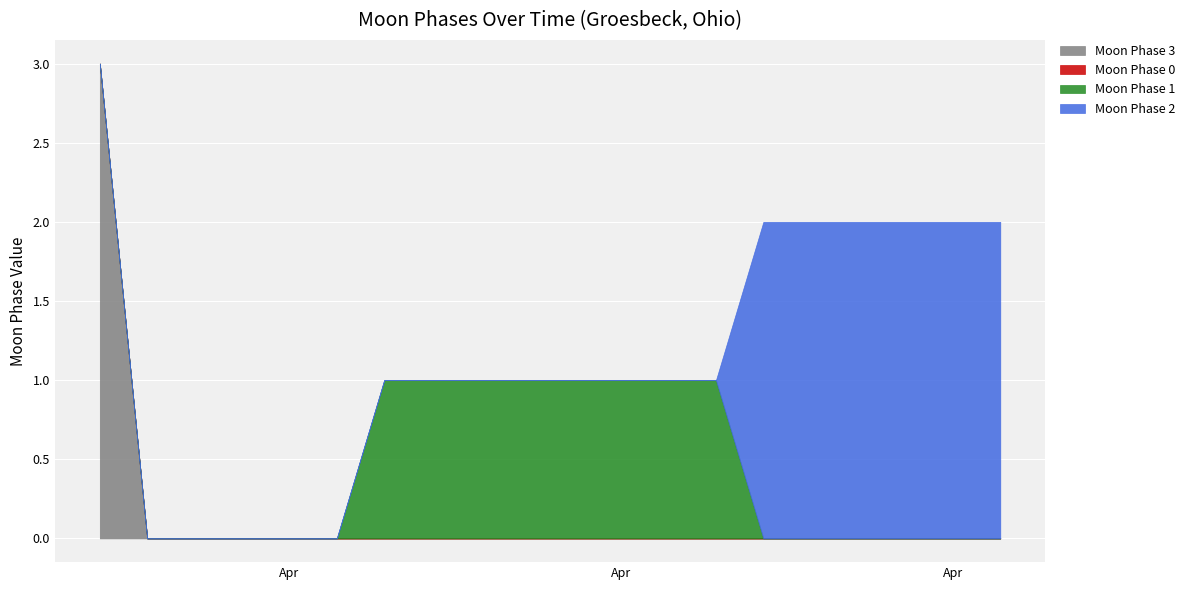

At how many categories does at least one series exceed 0?

15